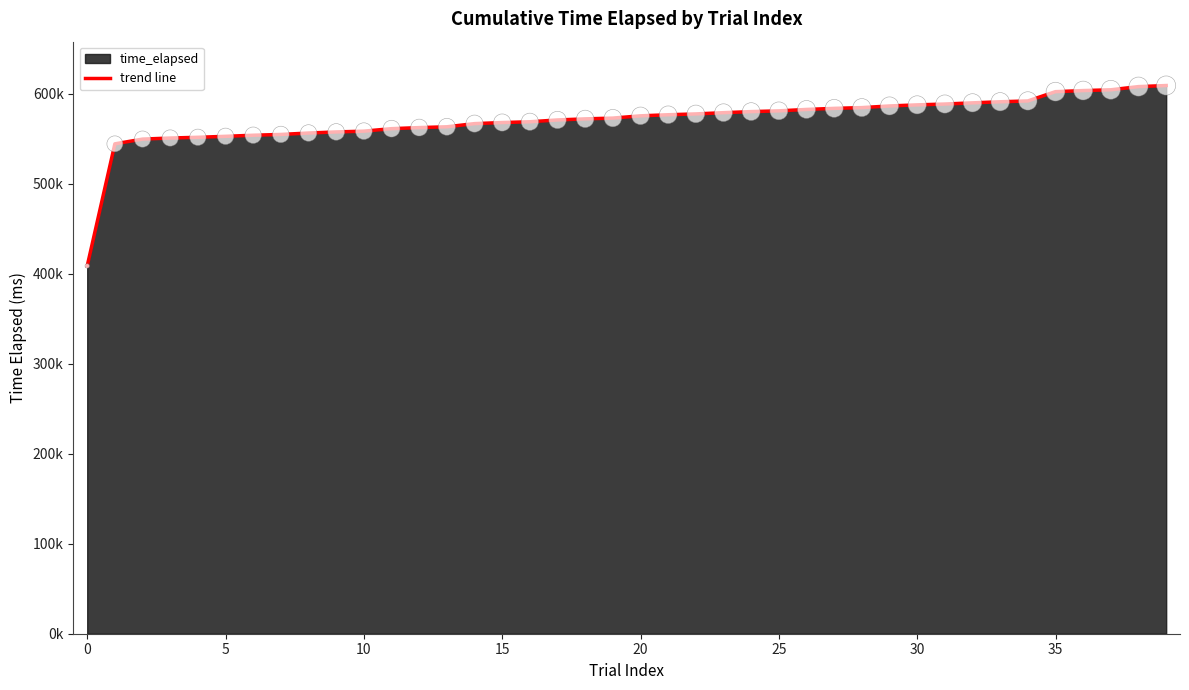

Does the chart have visible grid lines?

No